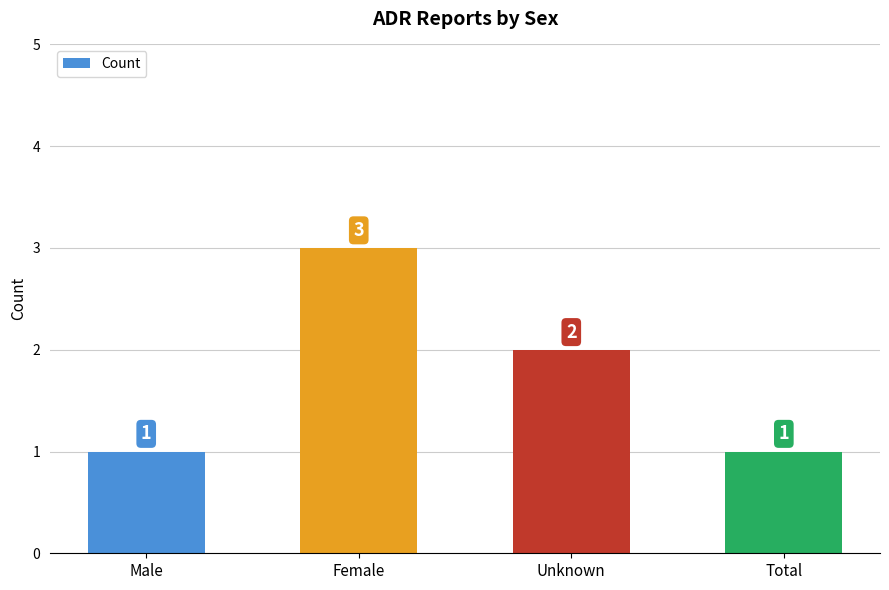

Count the number of data series in this chart.

1